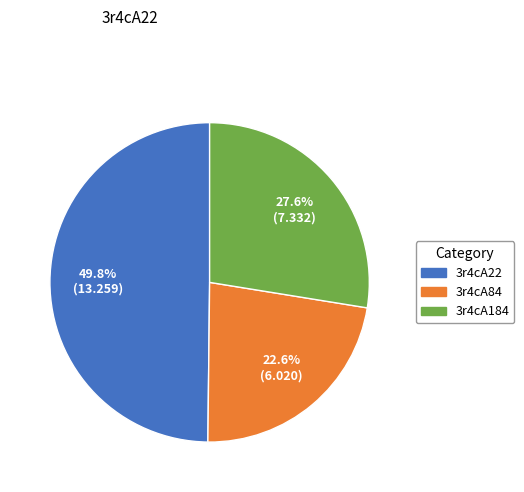

Rank the categories by value from lowest to highest.

3r4cA84, 3r4cA184, 3r4cA22